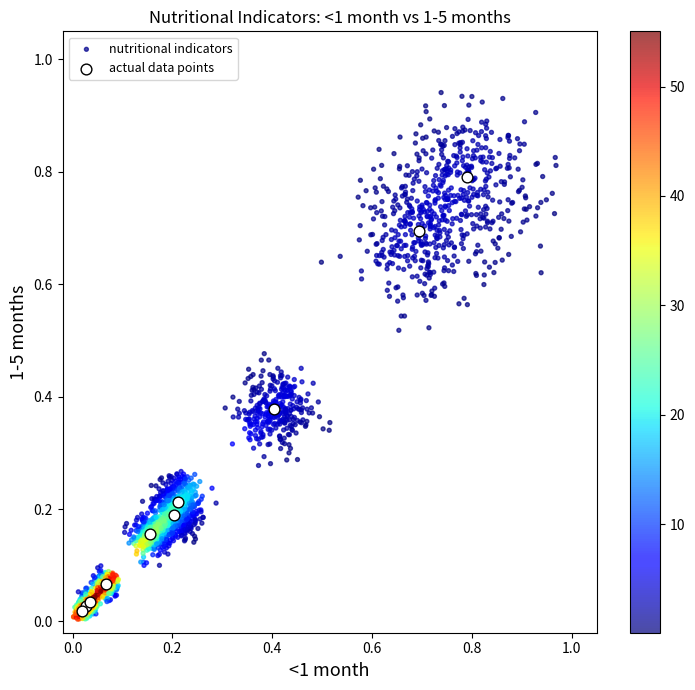

Which series has the largest Y range (max minus min)?

nutritional indicators